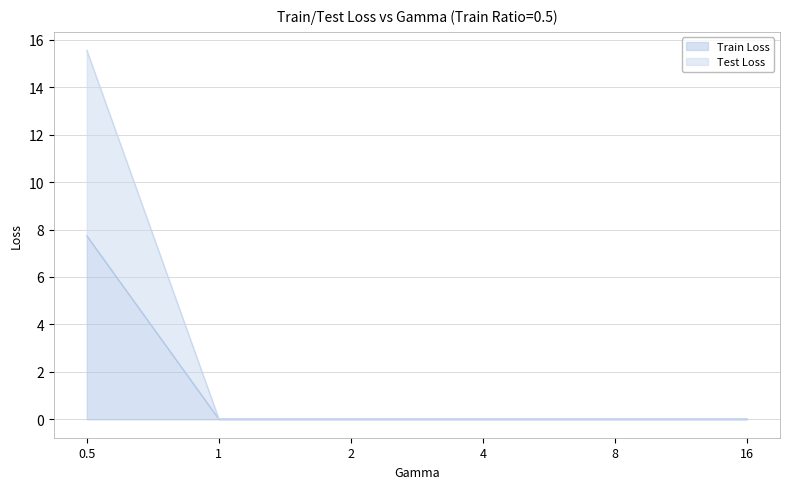

Rank the series by their average value, from lowest to highest.

Train Loss, Test Loss